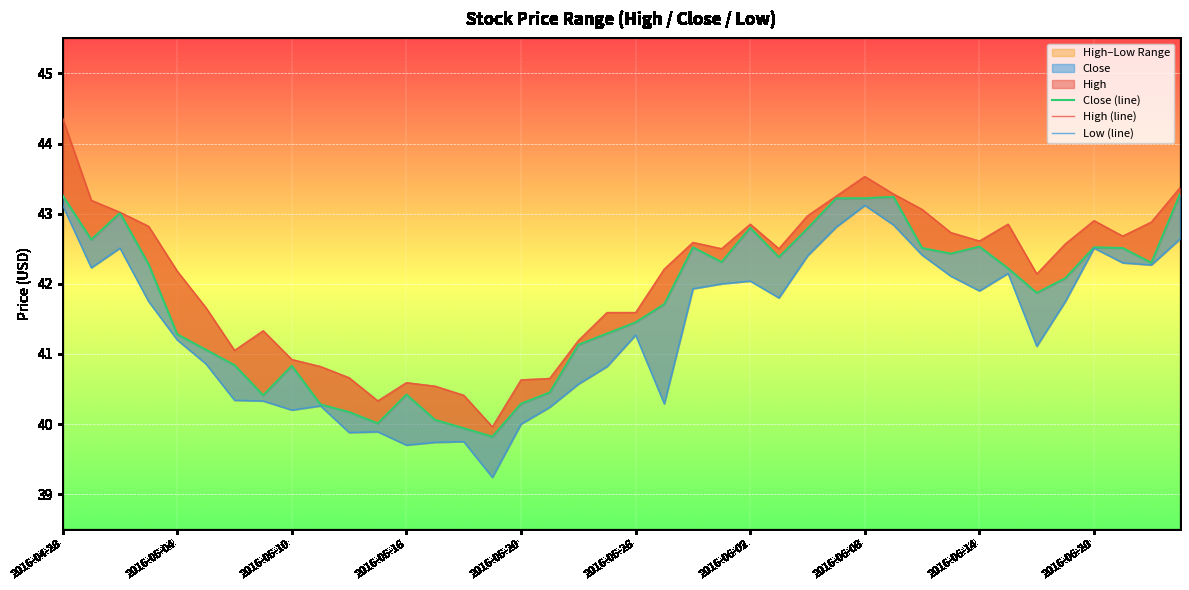

What is the difference between the second highest and second lowest values in the Low series?

3.4